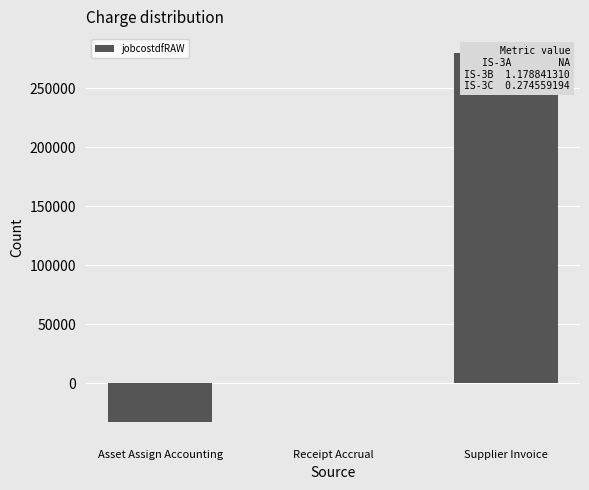

What is the change in value from Asset Assign Accounting to Receipt Accrual?

+32837.8